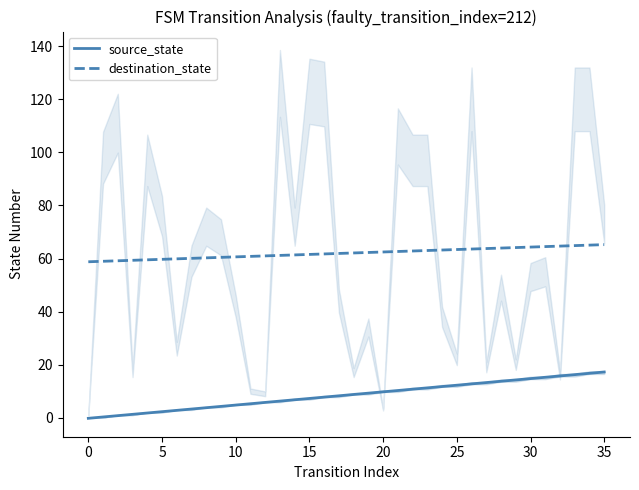

True or false: source_state has a value of 20.6 at 27.

False